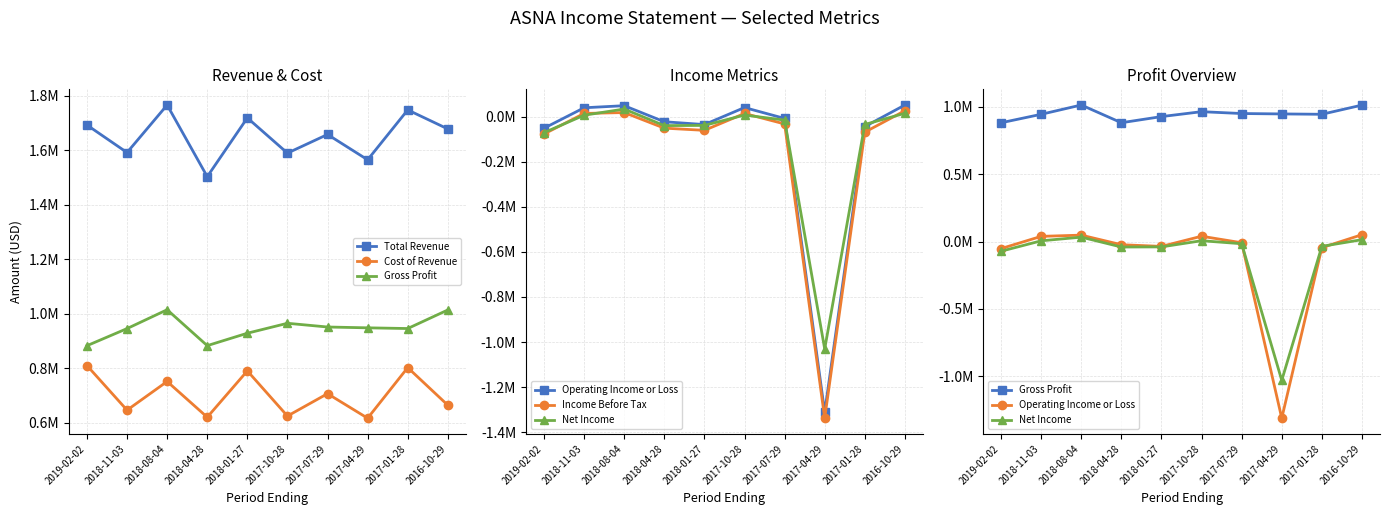

Reading right to left, transcribe all the data shown in this chart.

Total Revenue: 1678400	1748200	1565100	1658100	1589700	1719000	1503300	1766300	1591800	1692800
Cost of Revenue: 664400	802400	616700	706700	624600	790400	620300	751500	646200	810000
Gross Profit: 1014000	945800	948400	951400	965100	928600	883000	1014800	945600	882800
Operating Income or Loss: 51200	-44700	-1311800	-8500	39900	-35600	-23100	48100	38900	-51800
Income Before Tax: 25800	-69300	-1337800	-32900	13500	-61200	-51500	17700	13700	-77500
Net Income: 14400	-35200	-1030700	-15800	6600	-39300	-40200	33200	5900	-71500